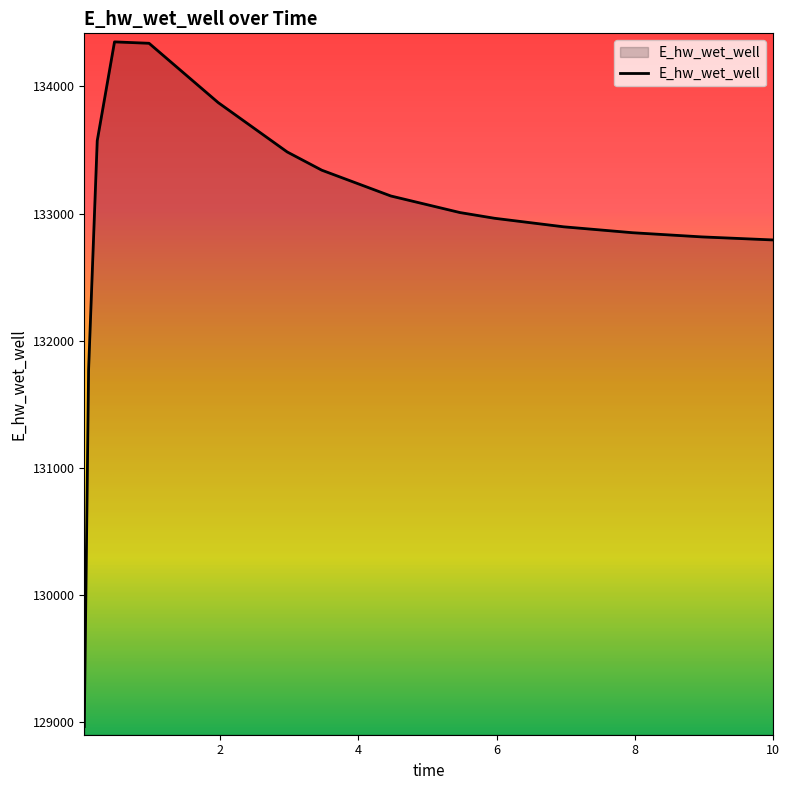

Does the chart have visible grid lines?

No